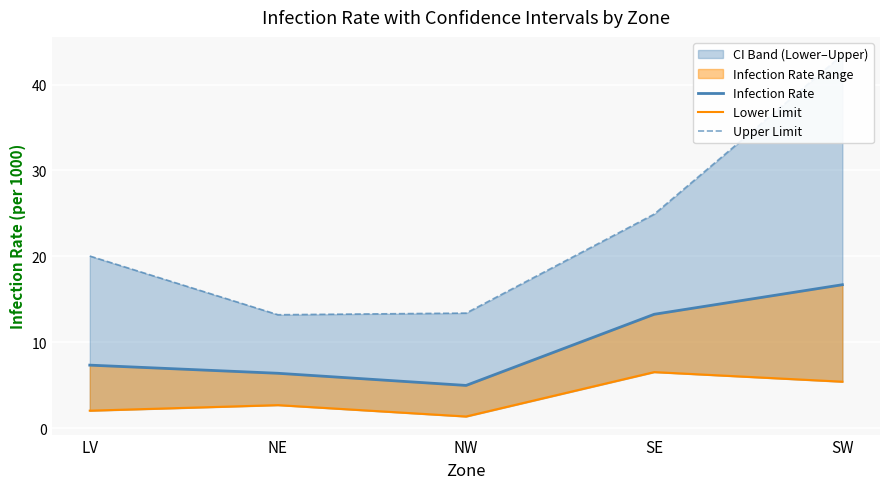

What is the lowest value of the Lower Limit series?

1.4